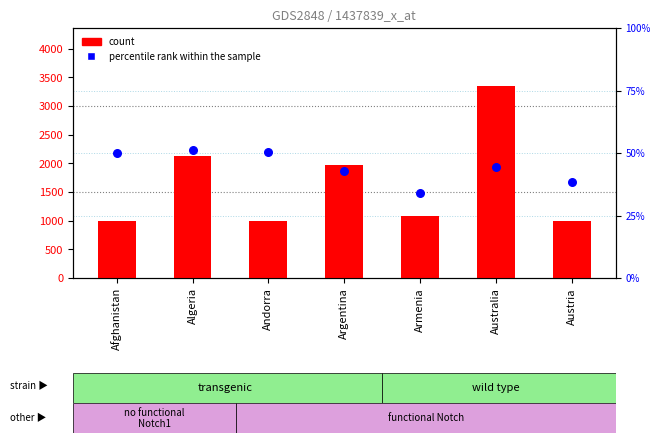

What is the total value across all series at Australia?

3399.6